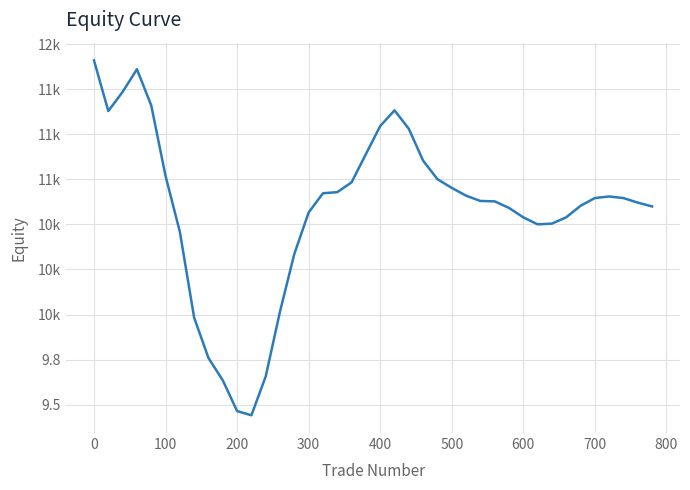

Does the chart have visible grid lines?

Yes